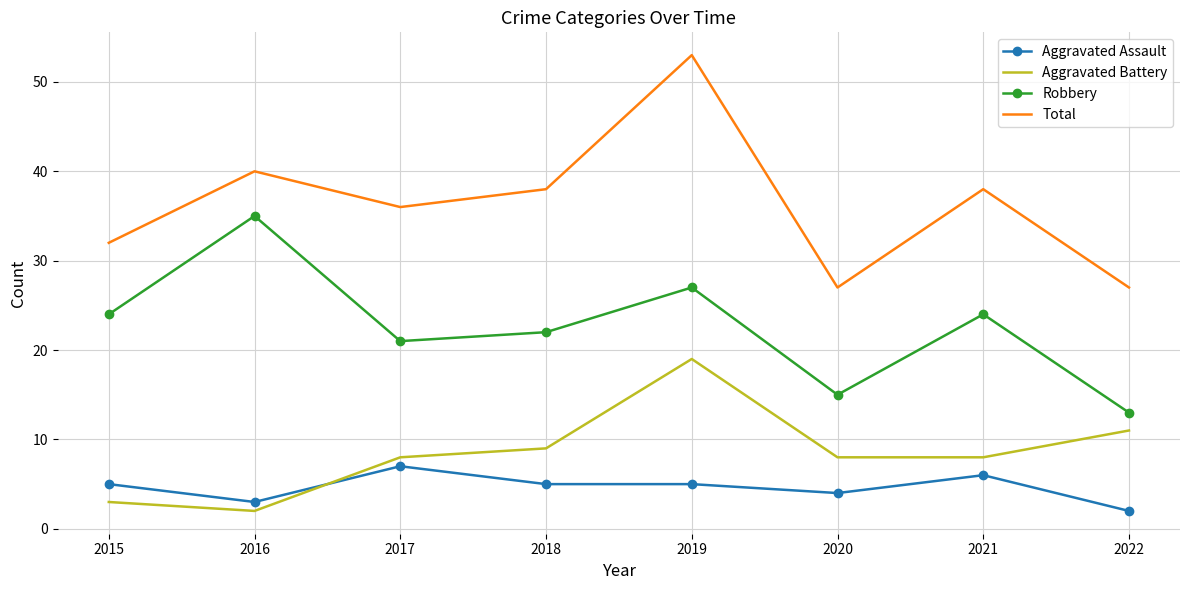

Where is the first local maximum for Total?

2016